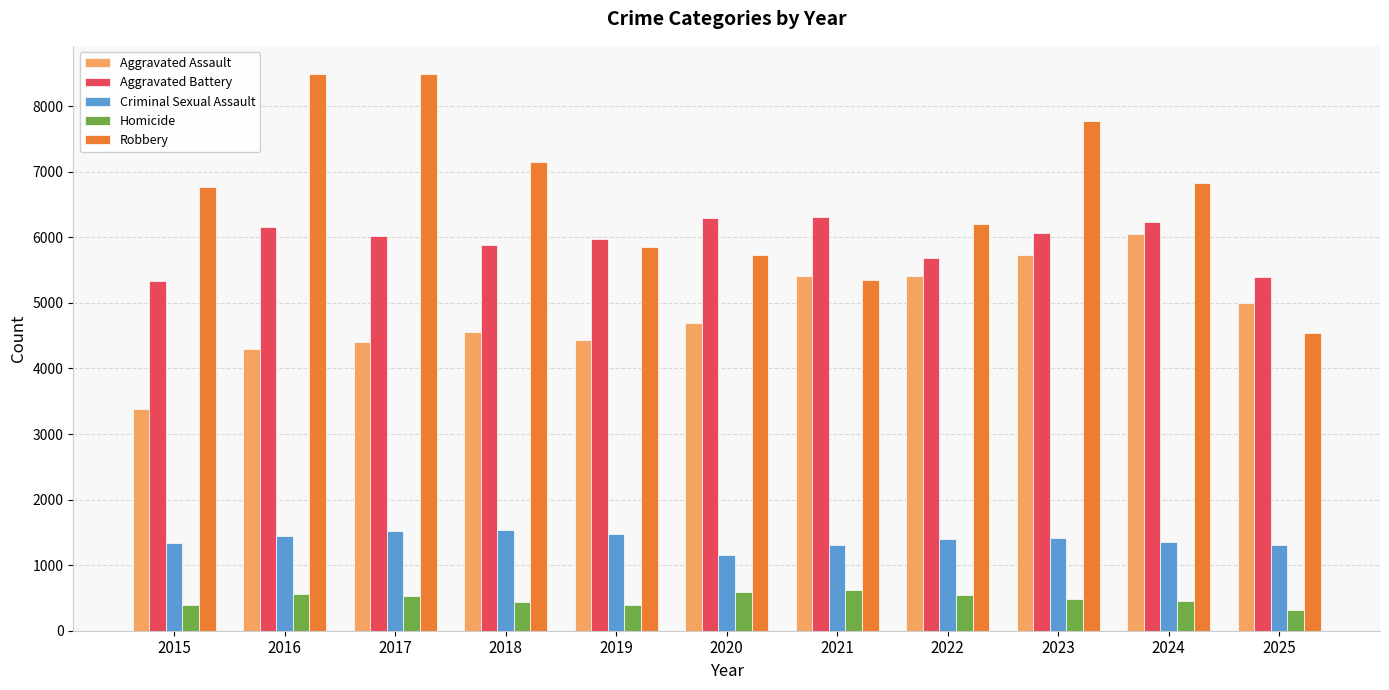

What is the total value across all series at 2020?

18469